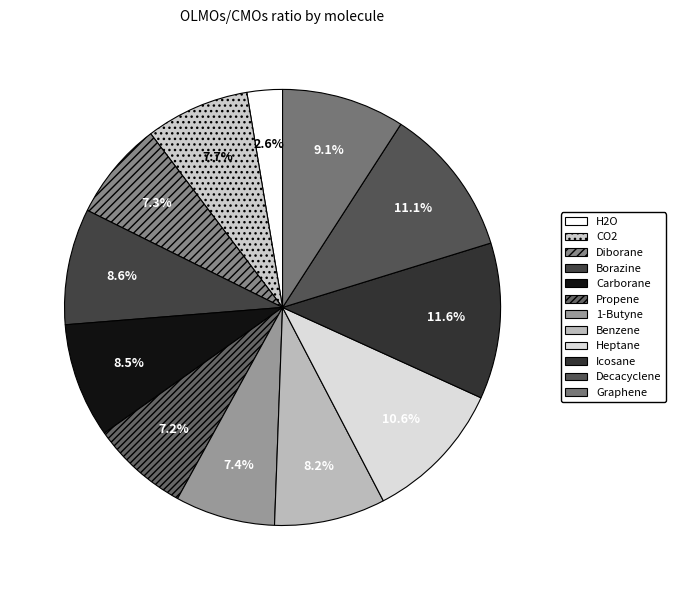

What portion of the pie excludes Borazine?

91.4%